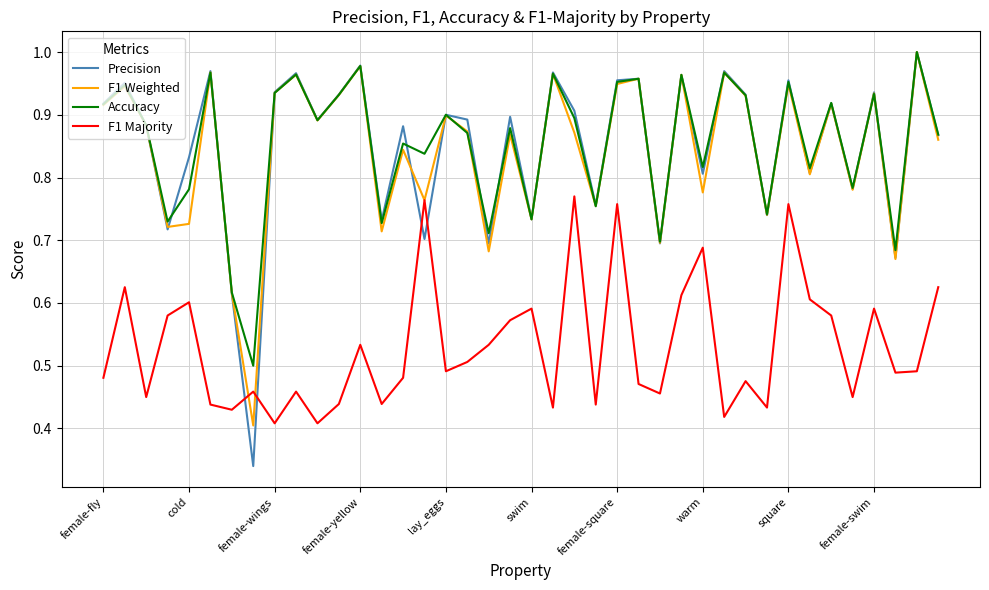

True or false: F1 Majority and Accuracy cross at least once.

False